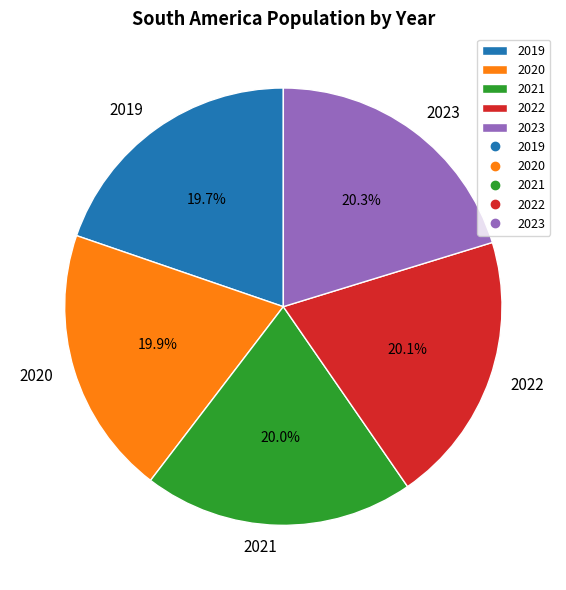

The 2021 slice represents 9% of the pie. True or false?

False